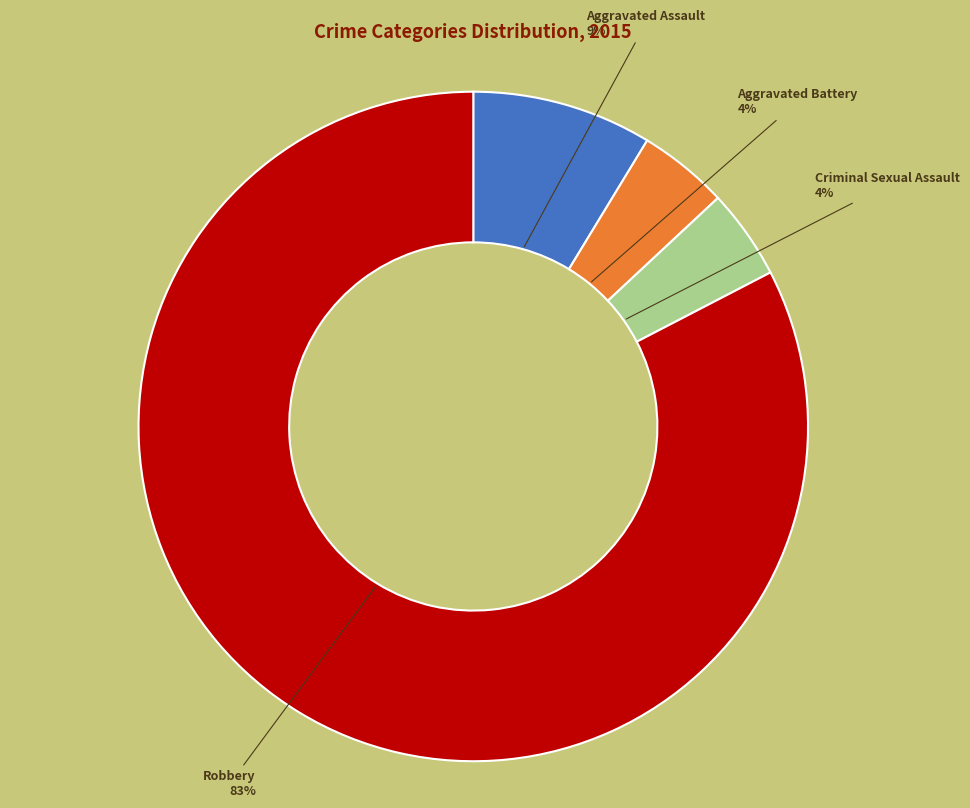

What is the majority slice?

Robbery